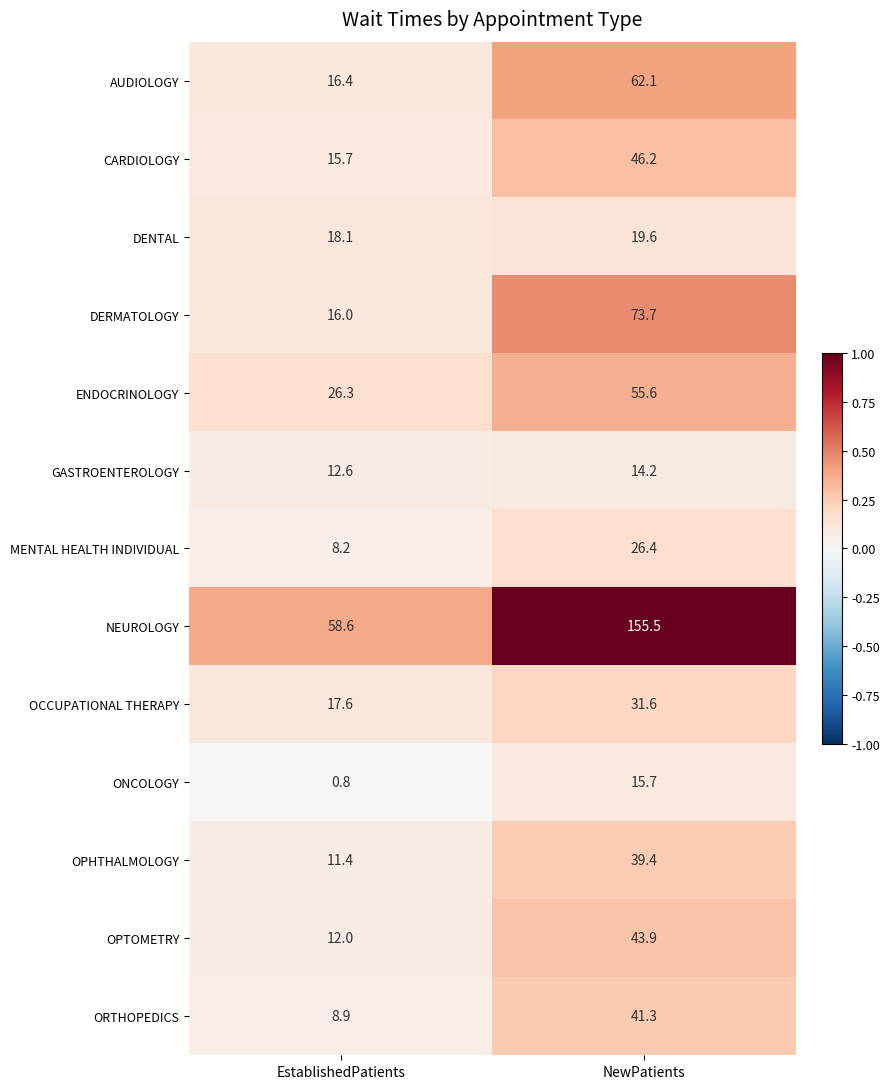

What is the difference between the MENTAL HEALTH INDIVIDUAL values at NewPatients and EstablishedPatients?

18.2